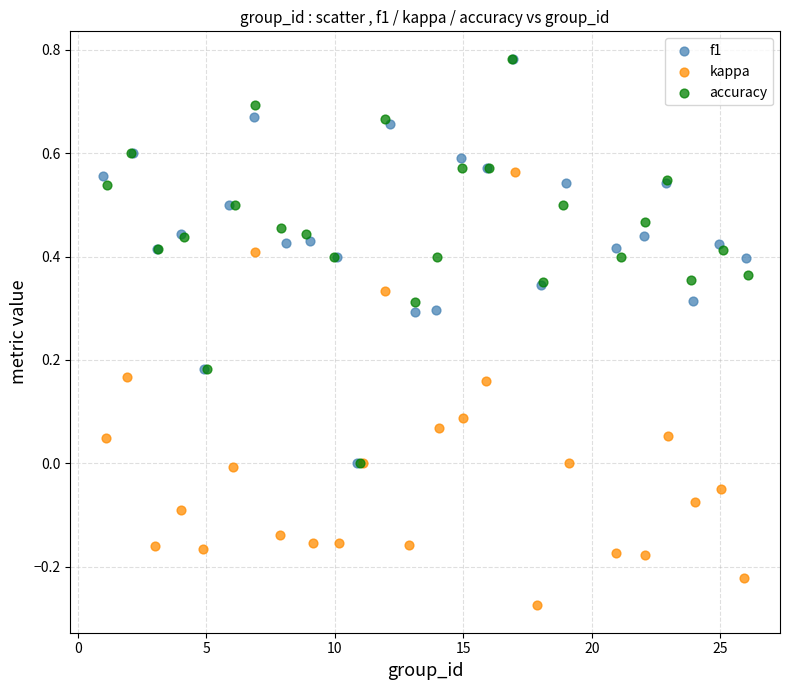

Which series reaches the minimum Y coordinate?

kappa